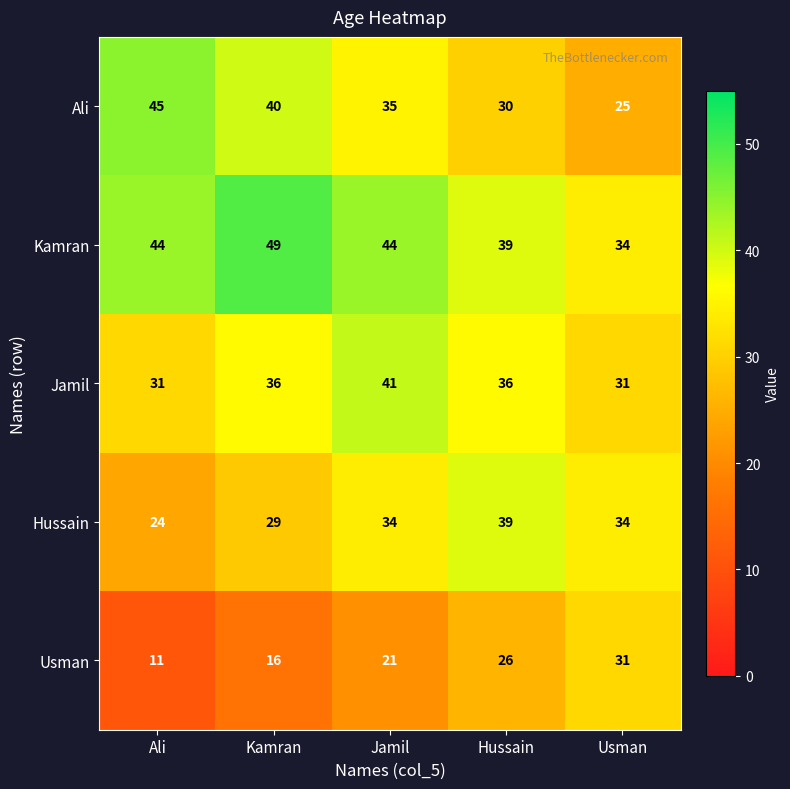

What is the smallest value displayed?

11